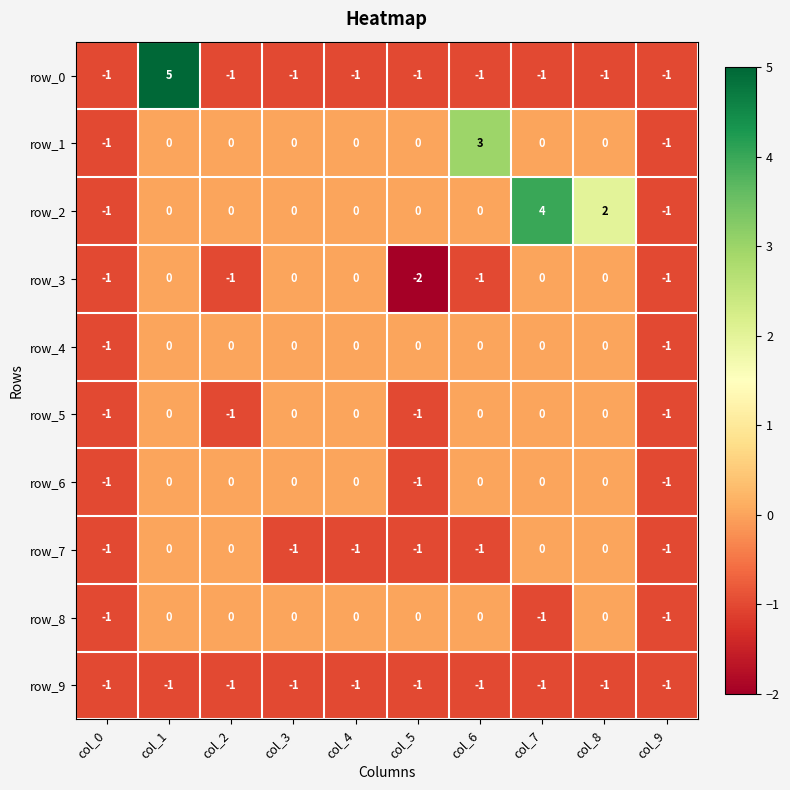

What is the highest value of the row_2 series?

4